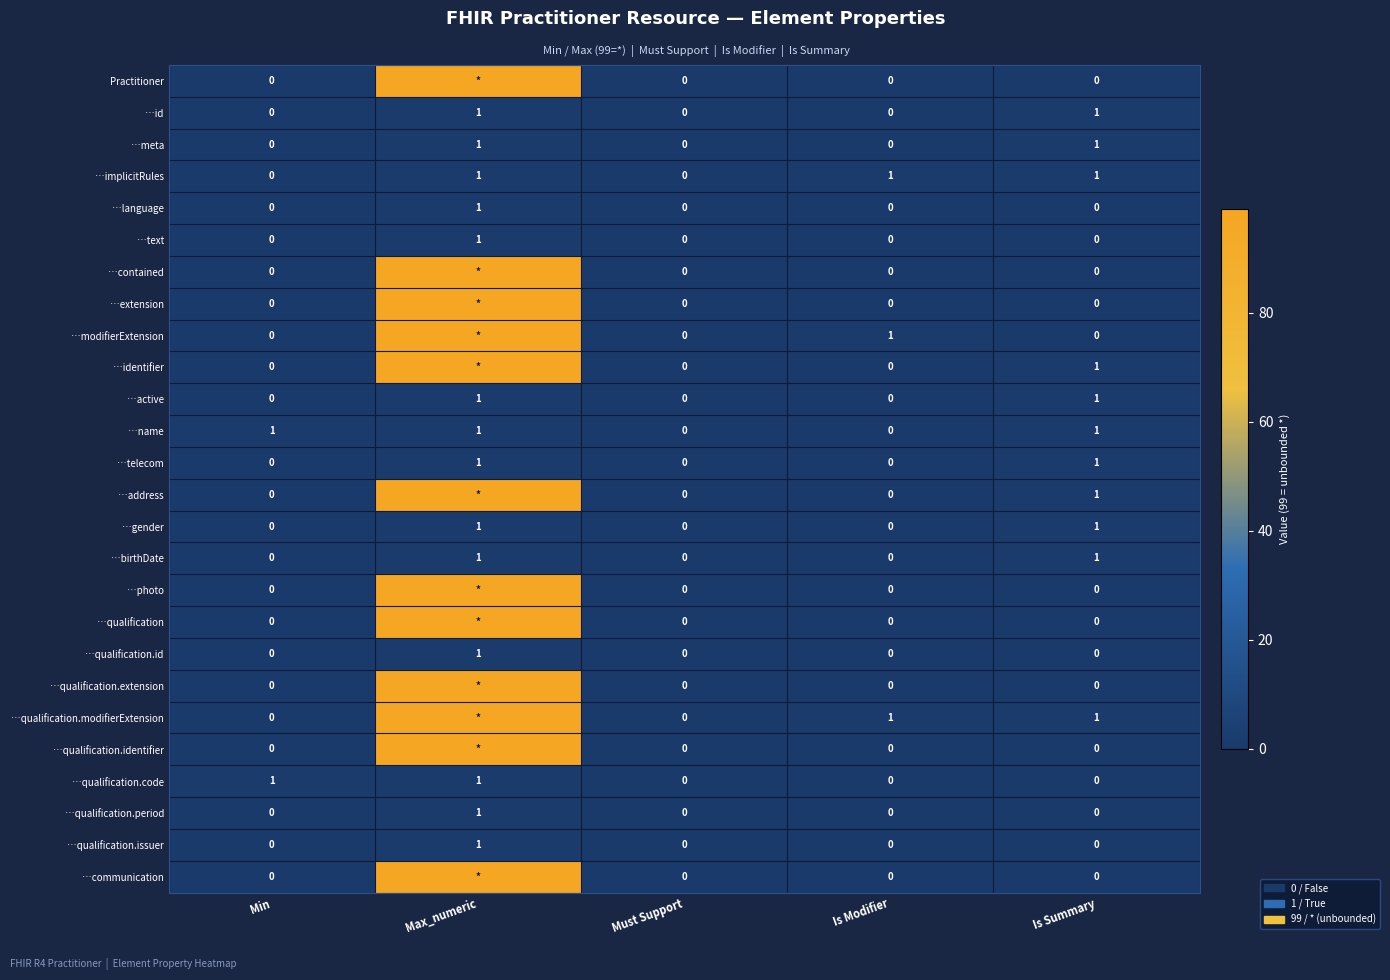

Count the …birthDate values in the range 0 to 1.

5